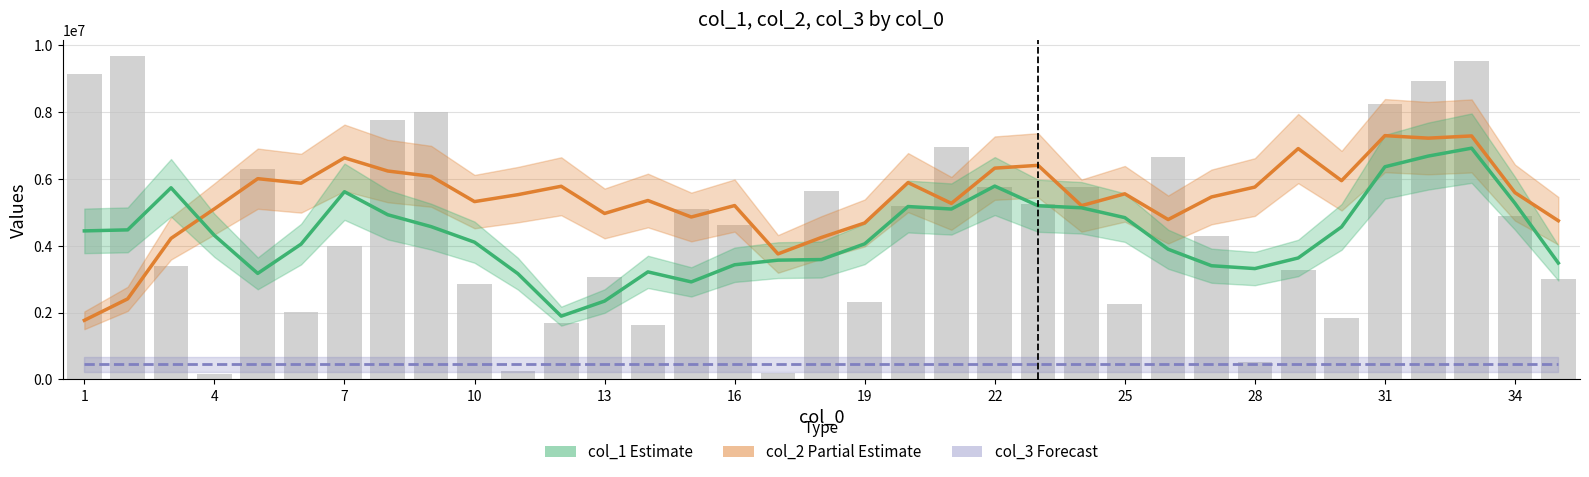

True or false: col_1 has a value of 974749.1 at 10.

False